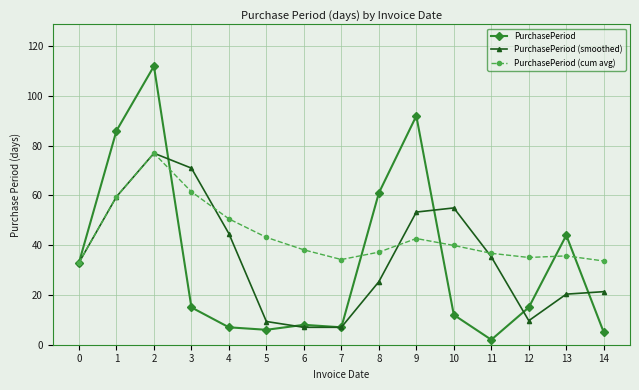

The value of PurchasePeriod (smoothed) at 4 is 44.7. True or false?

True